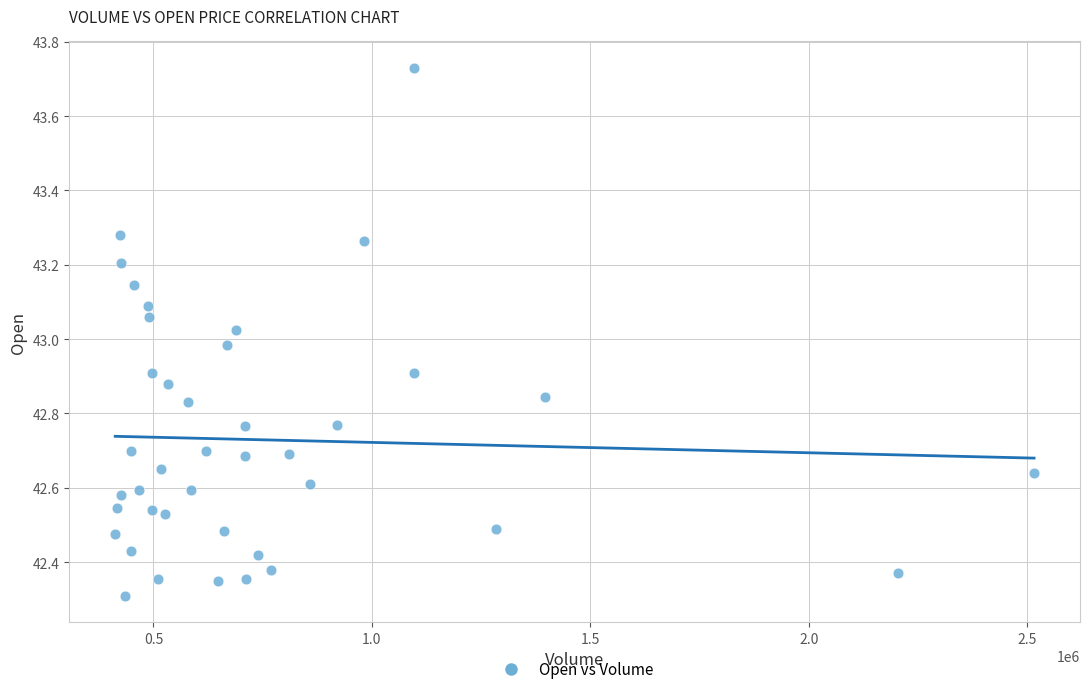

What is the range of X values (max minus min)?

2103186.0